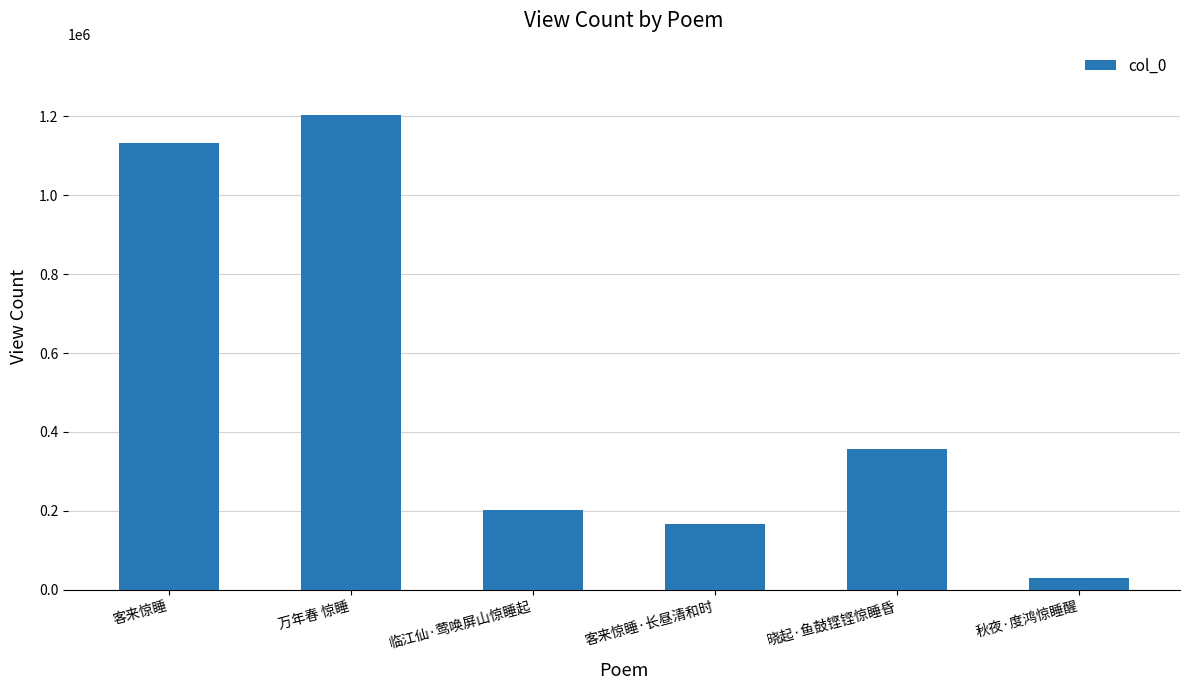

What value does the data have at 临江仙·莺唤屏山惊睡起?

201237